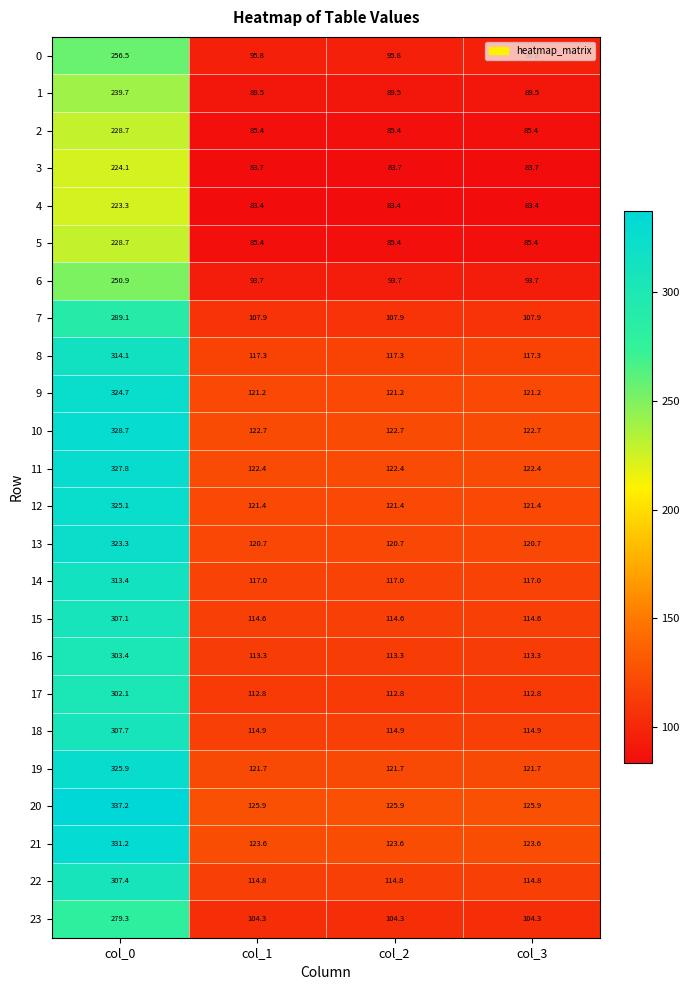

Which series has the largest range (max minus min)?

20